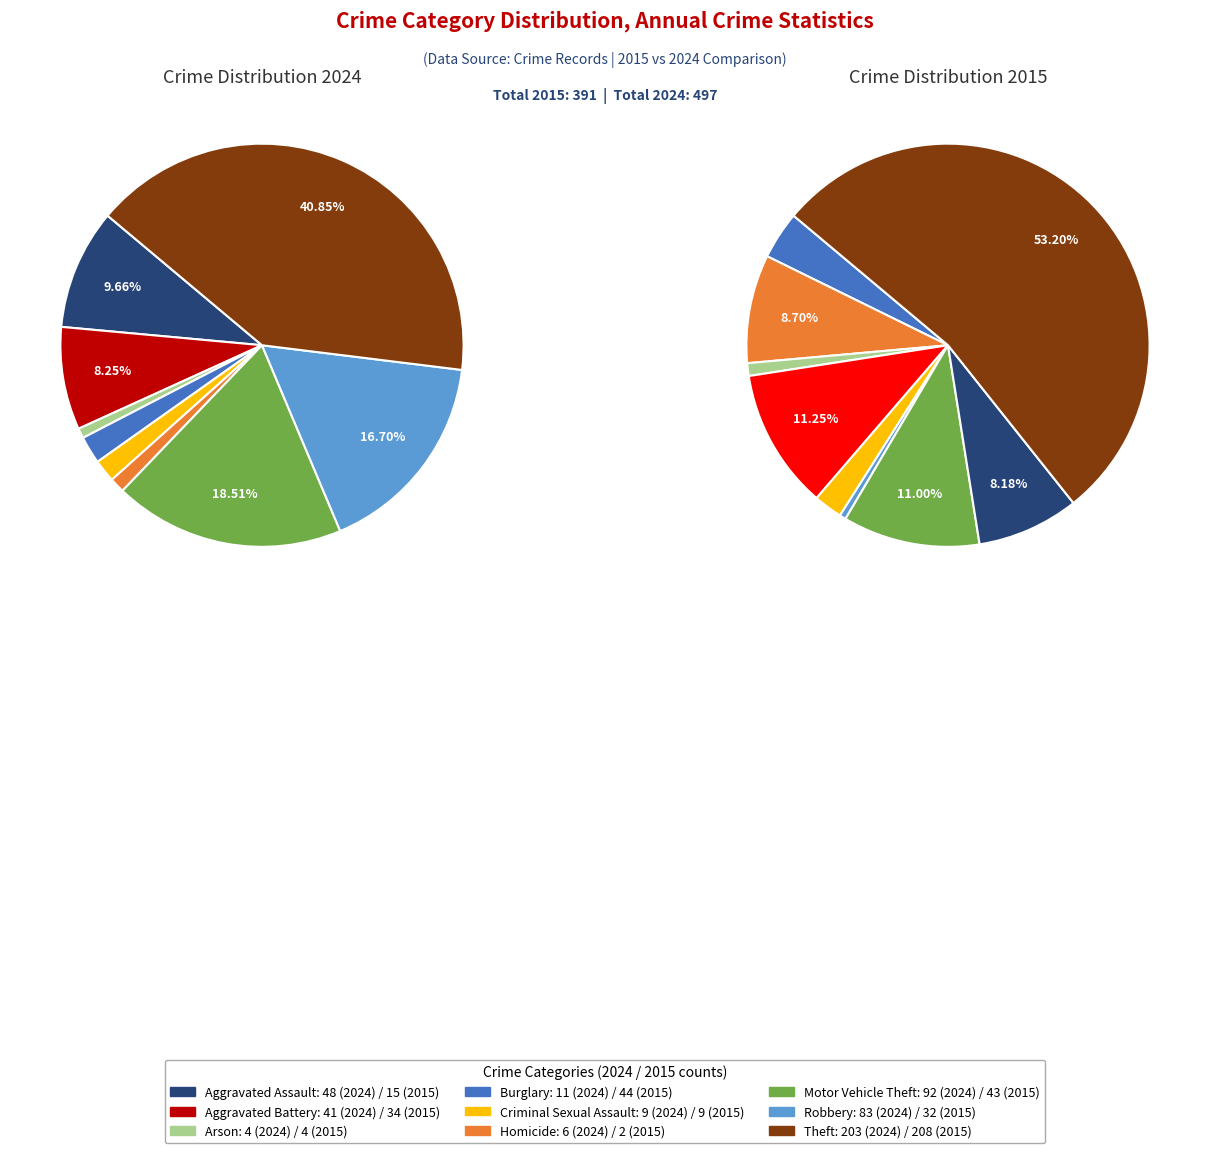

Count the number of slices in the pie.

9